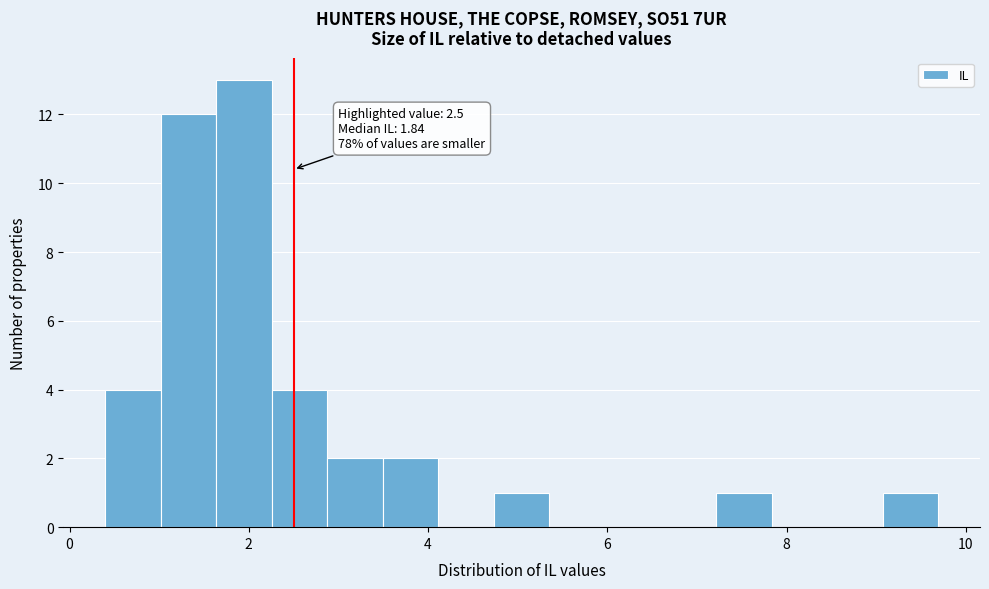

Around what value on the x-axis is the tallest bar? Give the approximate position of its centre, as read against the axis.

2.0